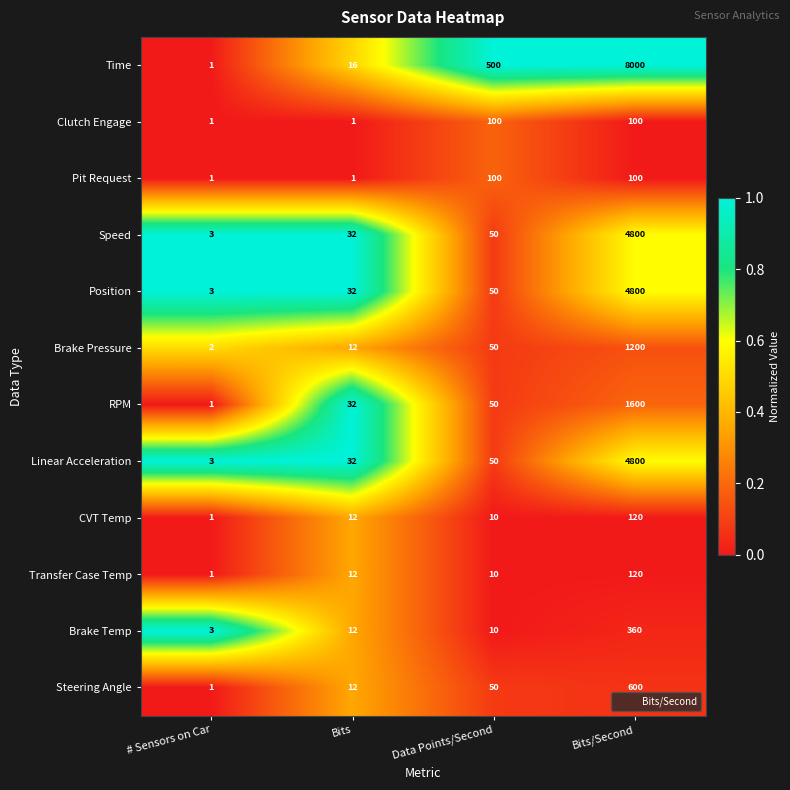

At which category is the sum across all series the highest?

Bits/Second